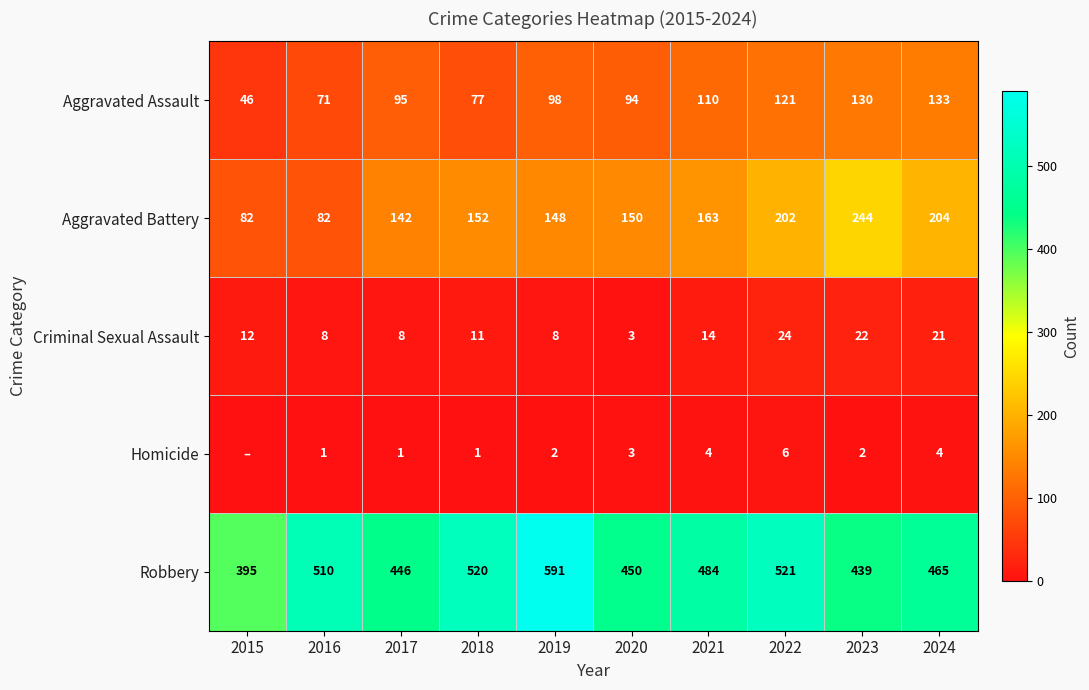

At which category is the sum across all series the highest?

2022